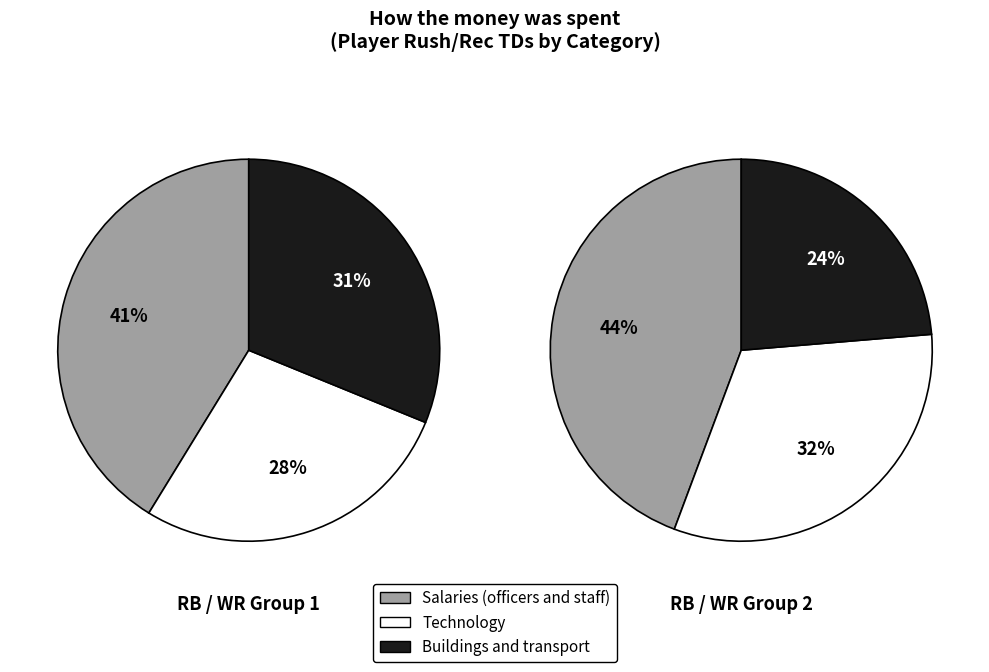

How many slices are in this pie chart?

6